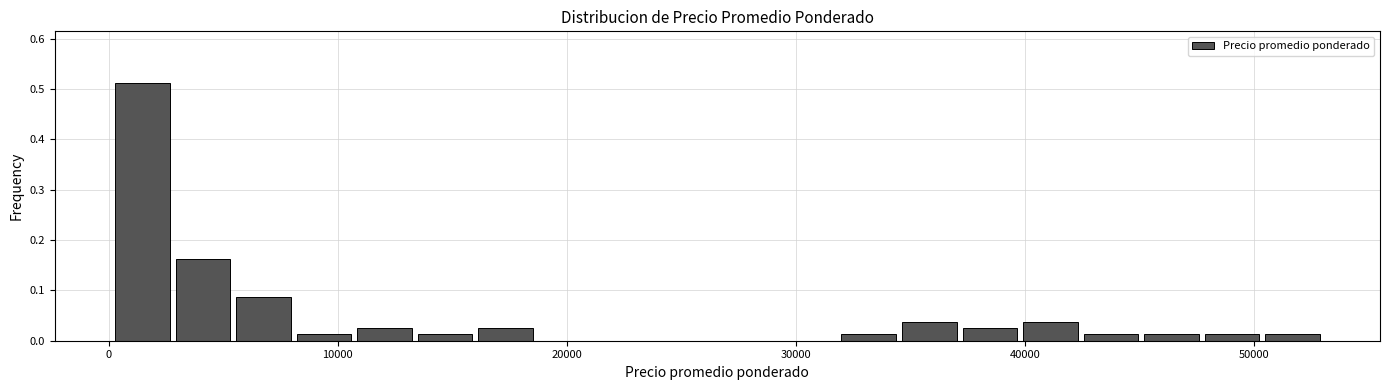

Around what value on the x-axis is the tallest bar? Give the approximate position of its centre, as read against the axis.

1000